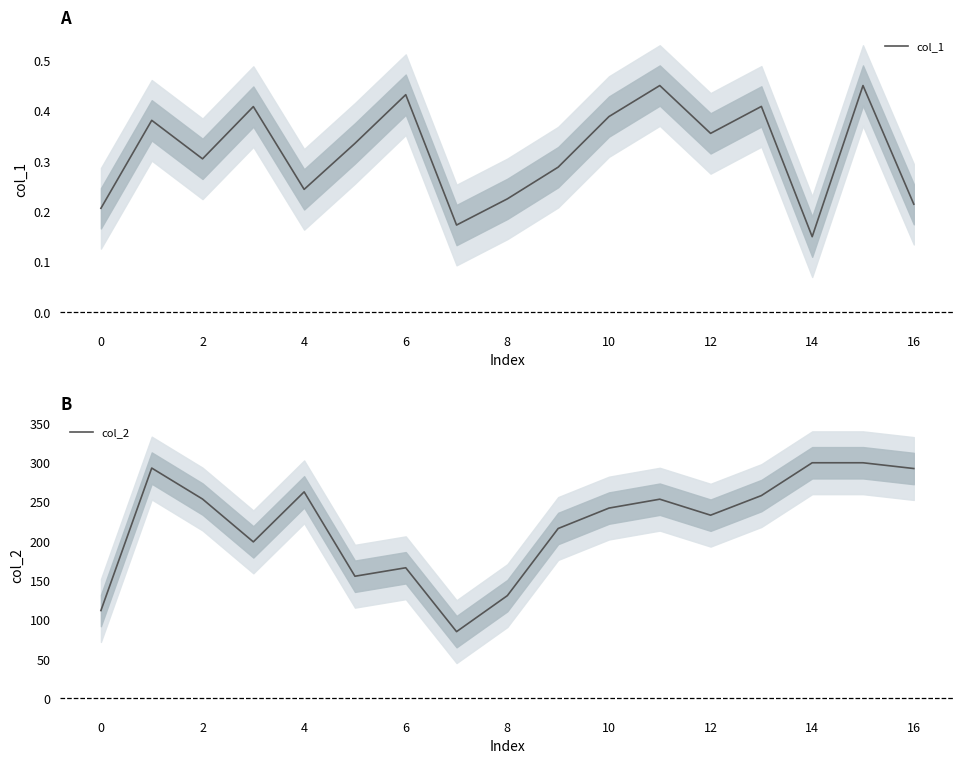

True or false: col_1 and col_2 cross at least once.

False